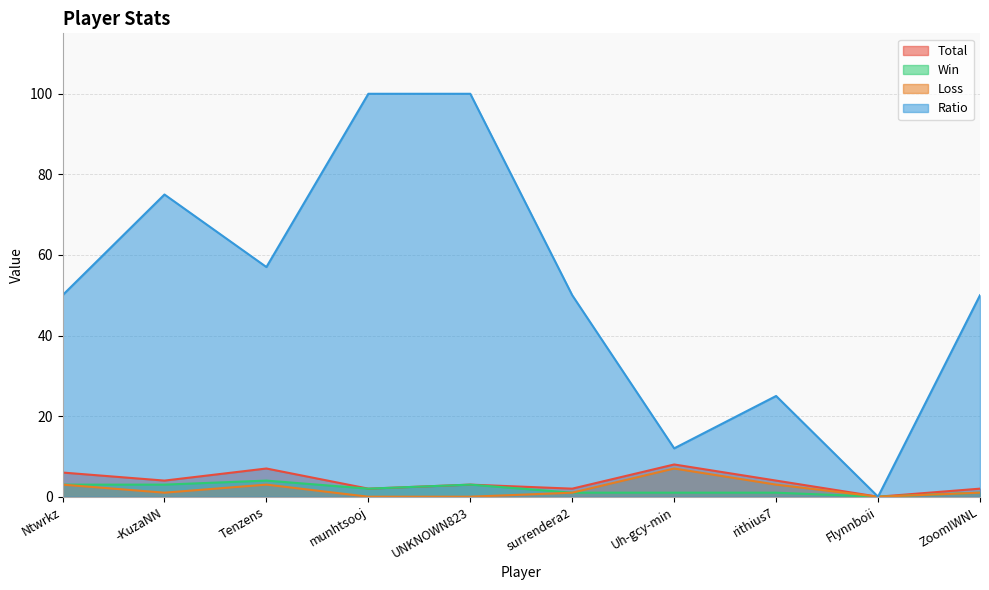

The value of Ratio at munhtsooj is 100. True or false?

True